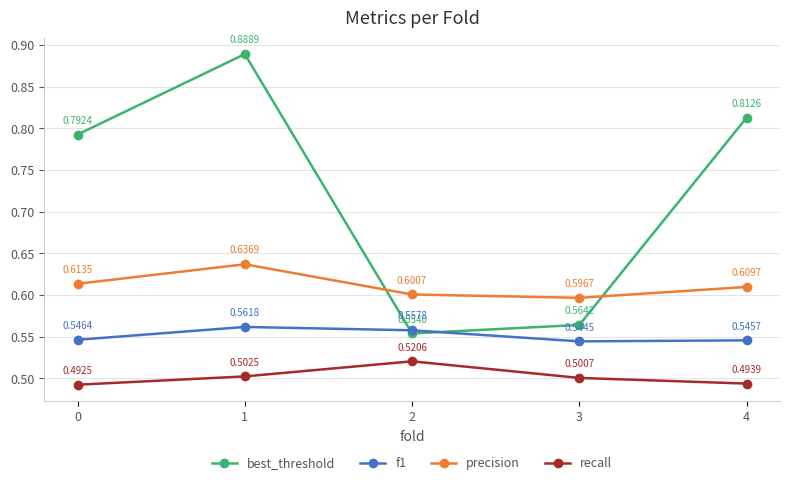

What is the spread (max minus min) of values at 1?

0.4